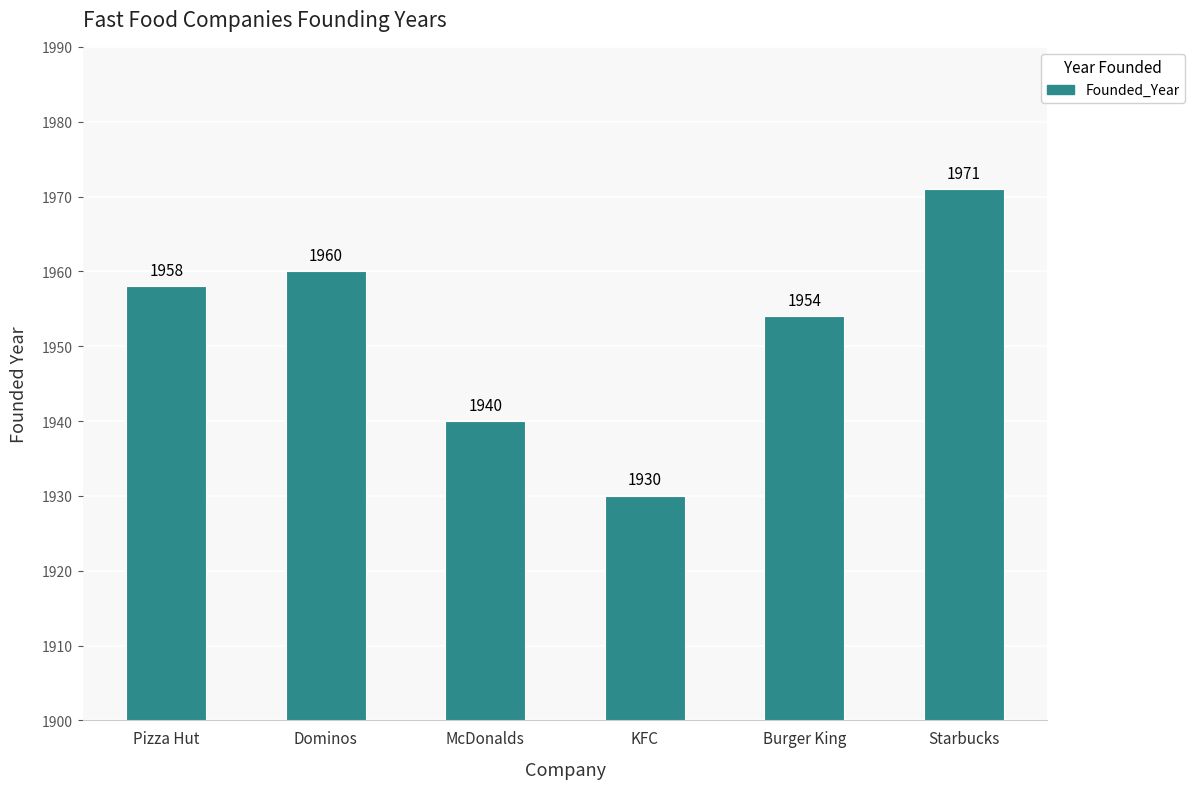

Which label corresponds to the largest value in the chart?

Starbucks